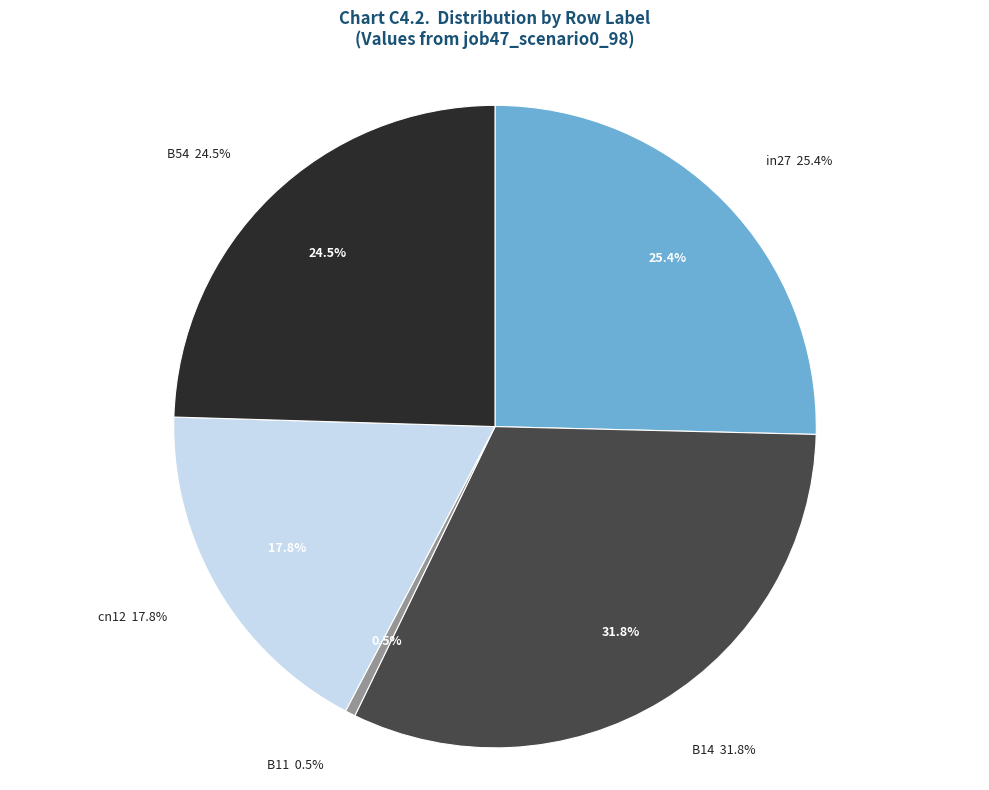

Which slice is the smallest?

B11